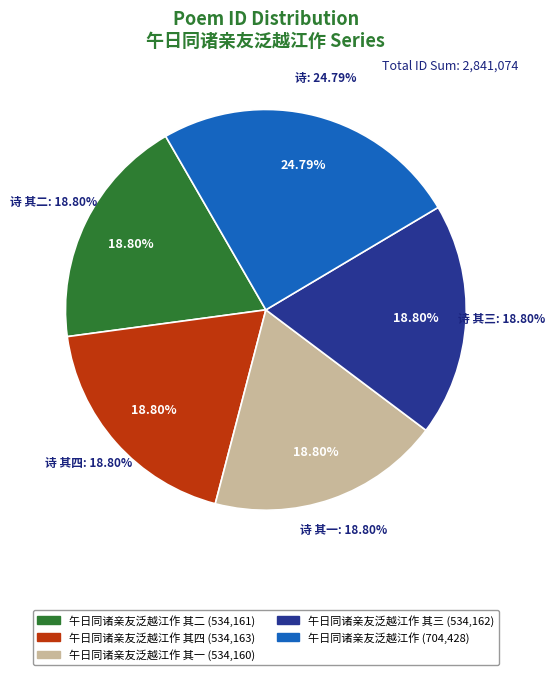

True or false: 午日同诸亲友泛越江作 其一 accounts for 19% of the total.

True